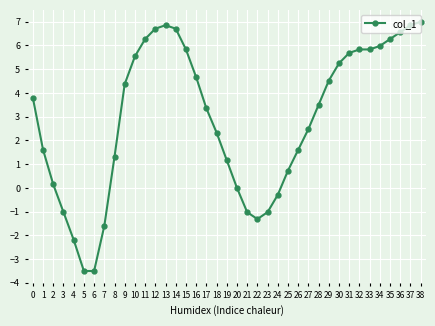

What is the greatest value displayed?

7.0